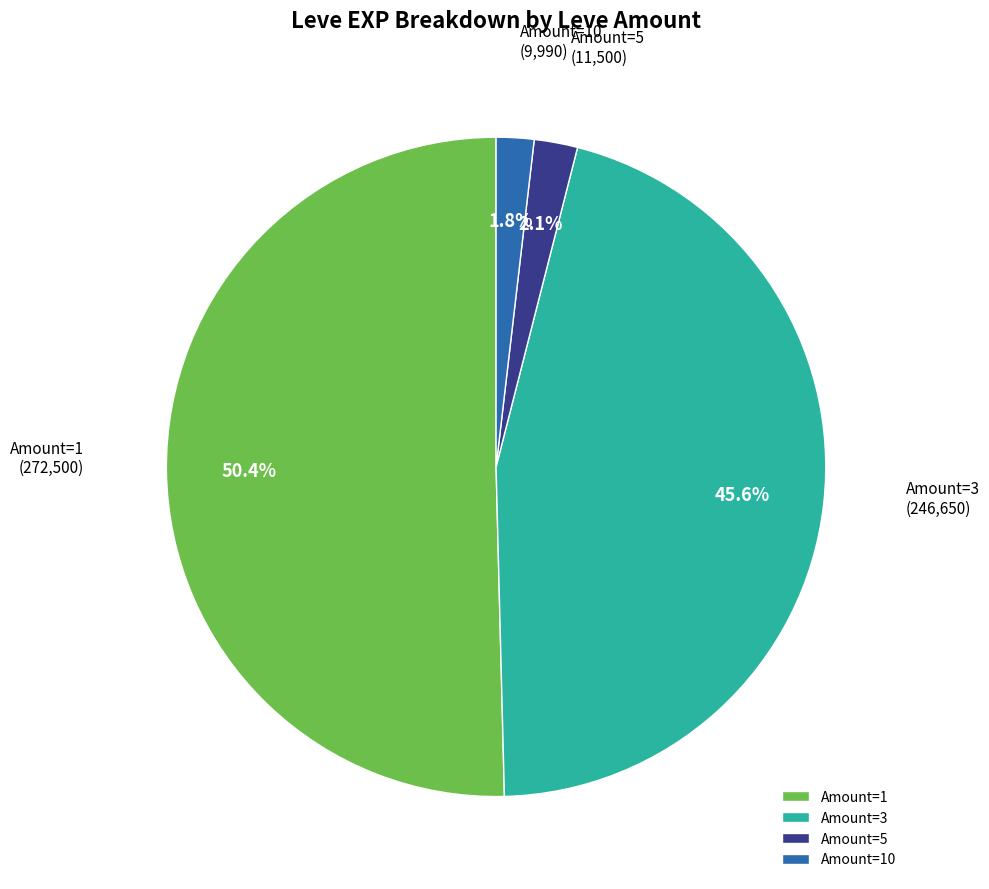

Do Amount=5 and Amount=3 together represent more than half of the pie?

No